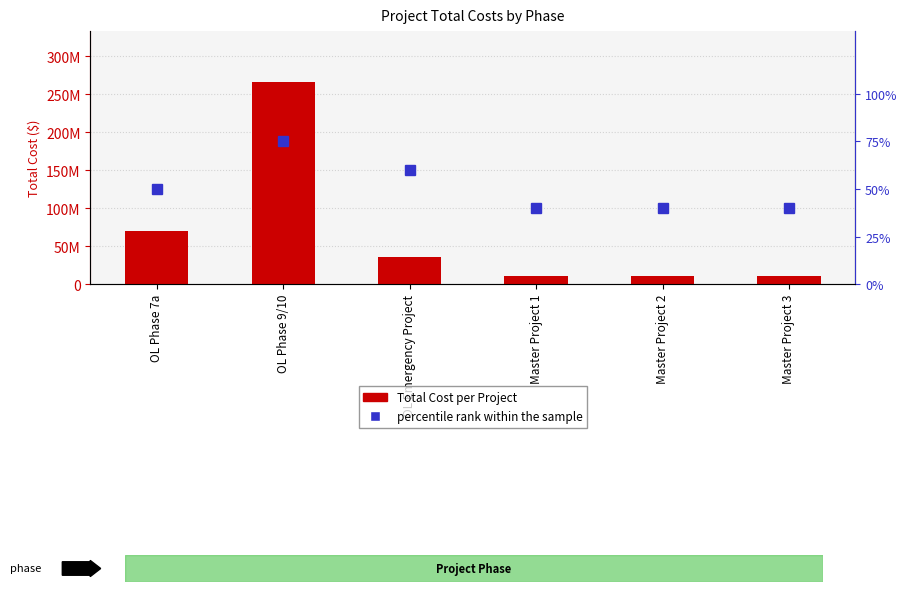

What is the difference between the maximum and minimum values in the percentile rank within the sample series?

35.0